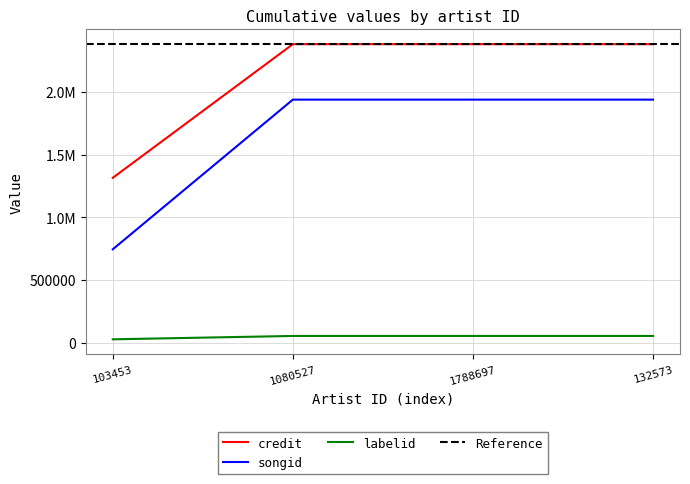

How many data points does each series have?

4